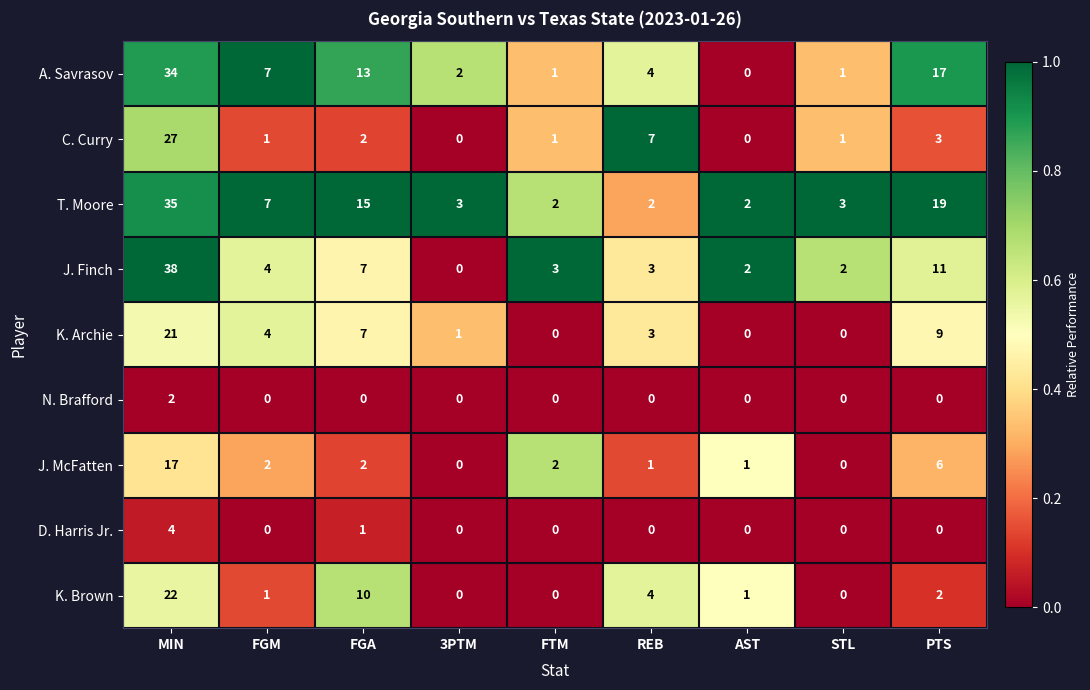

At which label is K. Archie closest to 10?

PTS